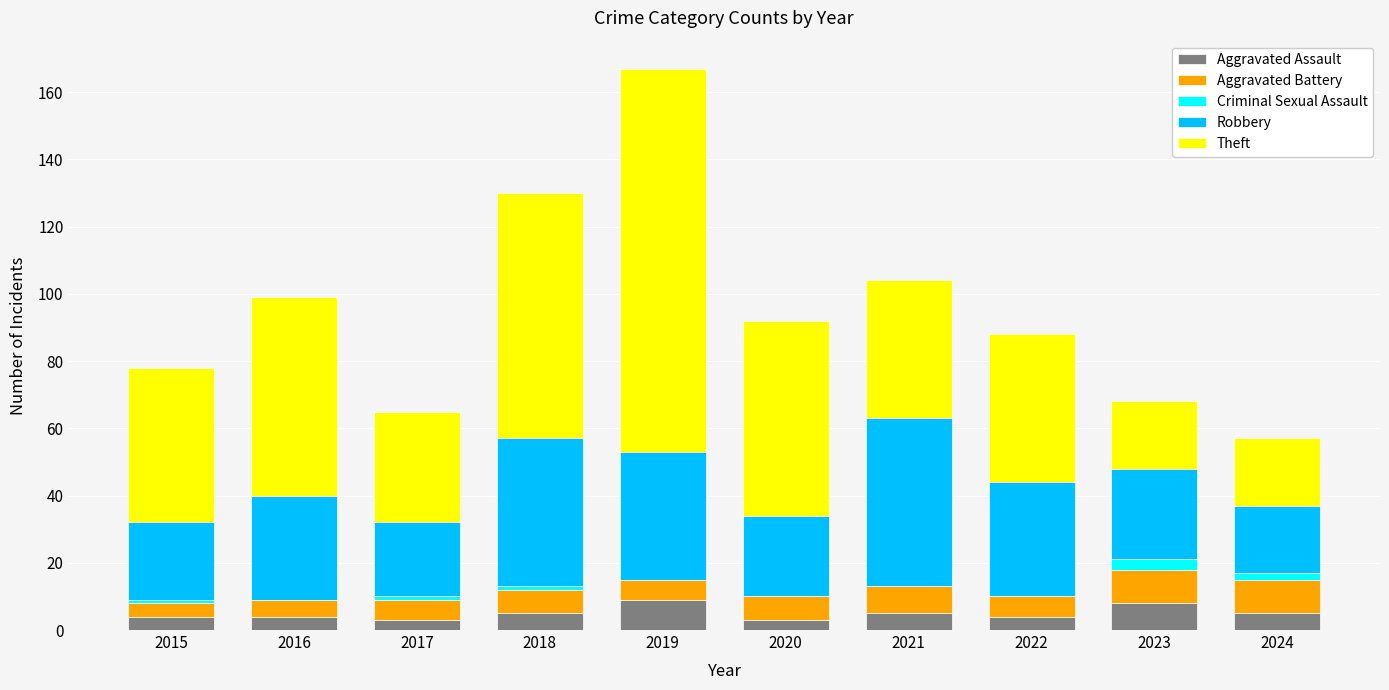

What is the highest value of the Aggravated Assault series?

9